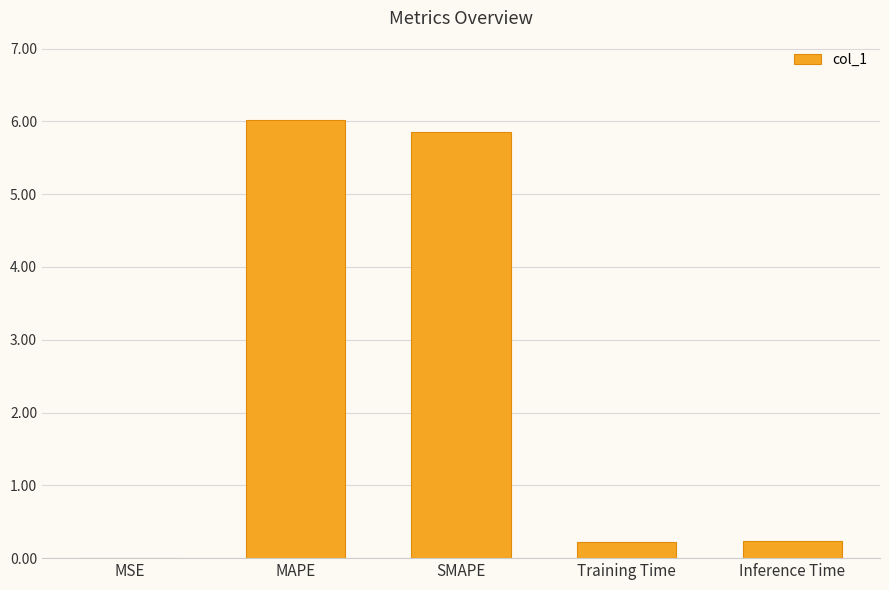

The chart shows a value of 6.0 at MAPE. True or false?

True